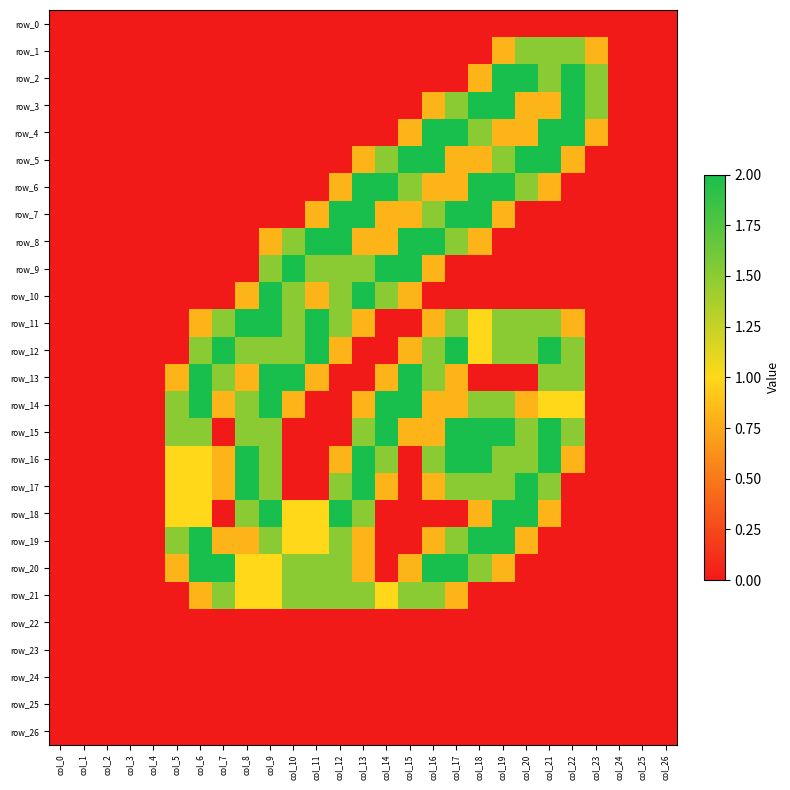

What is the difference between the highest and lowest values at col_15?

2.0